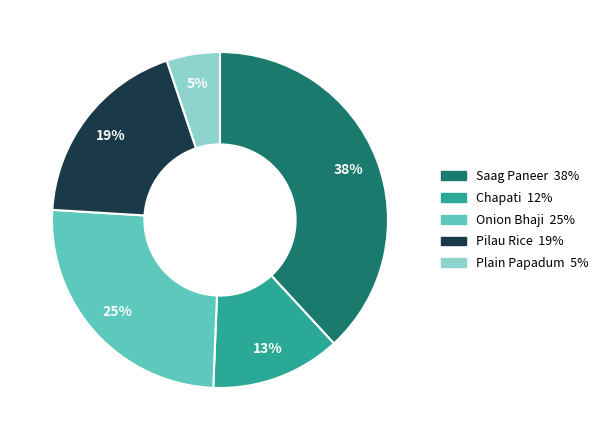

Does Pilau Rice account for over 50% of the chart?

No